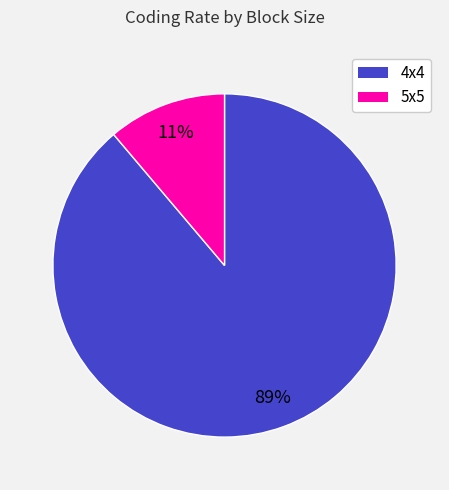

To the nearest percent, what is the difference between the largest and smallest slice percentages?

78%